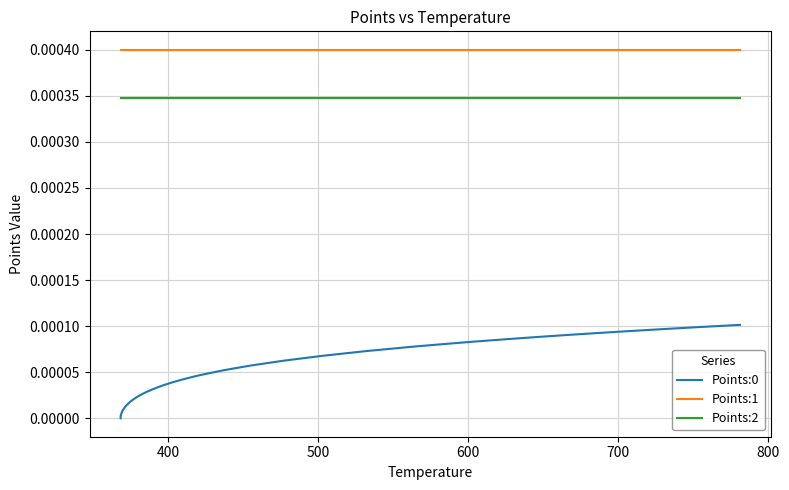

True or false: Points:1 and Points:2 intersect in this chart.

False